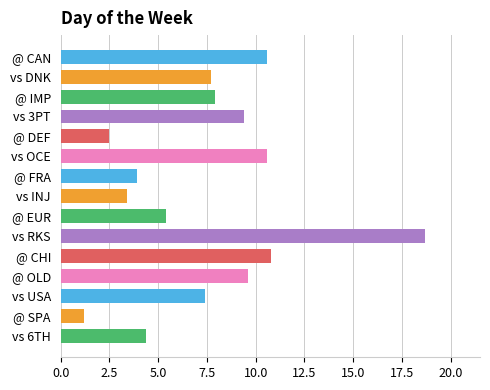

Reading top to bottom, what are all the values shown in this chart?

@ CAN=10.6	vs DNK=7.7	@ IMP=7.9	vs 3PT=9.4	@ DEF=2.5	vs OCE=10.6	@ FRA=3.9	vs INJ=3.4	@ EUR=5.4	vs RKS=18.7	@ CHI=10.8	@ OLD=9.6	vs USA=7.4	@ SPA=1.2	vs 6TH=4.4